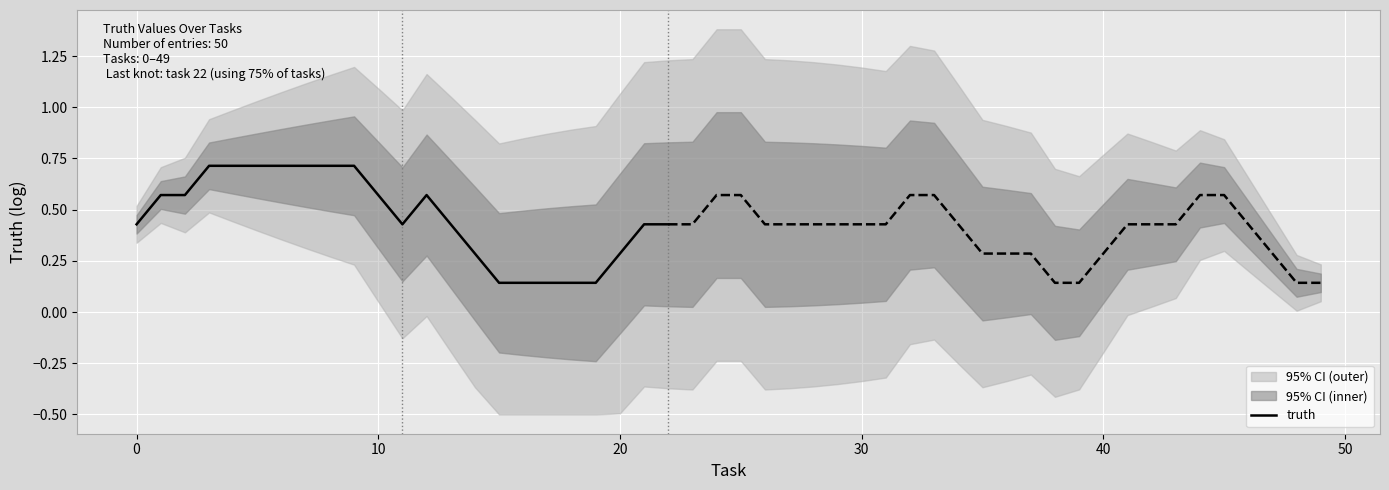

What is the maximum value for truth?

0.7